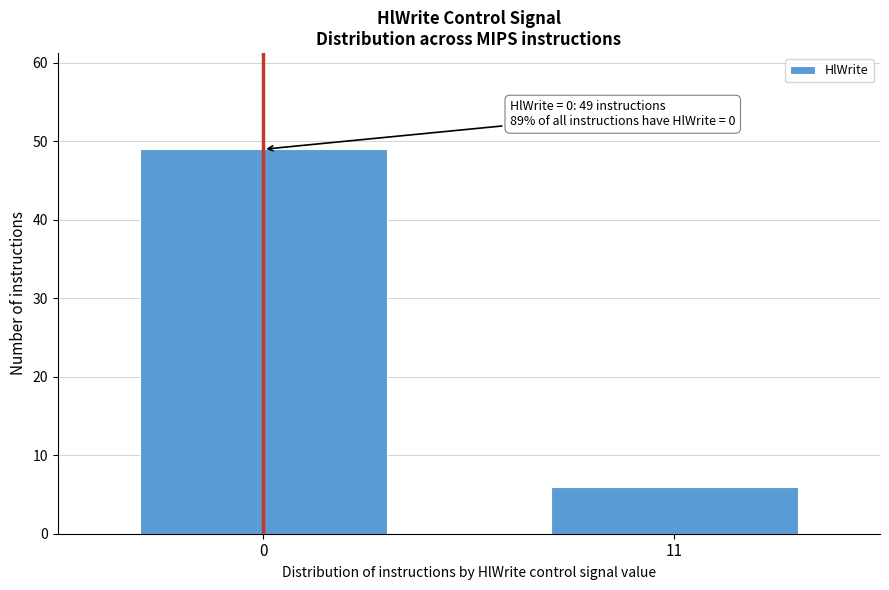

Reading left to right, transcribe all the data shown in this chart.

49	6